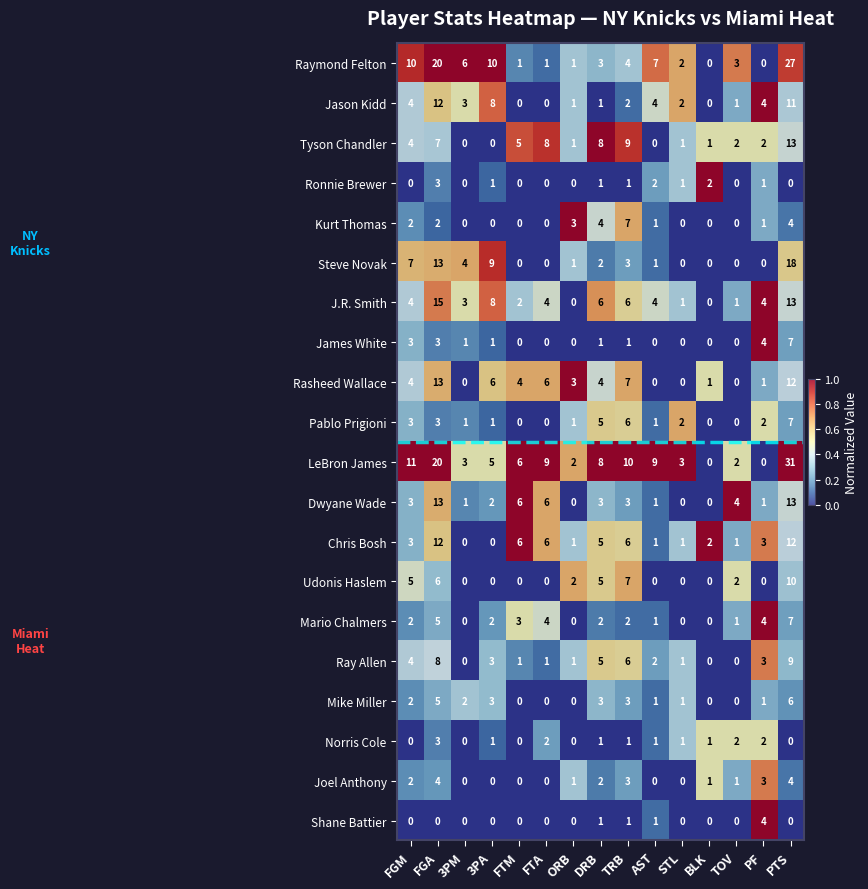

How many categories are shown in the chart?

15